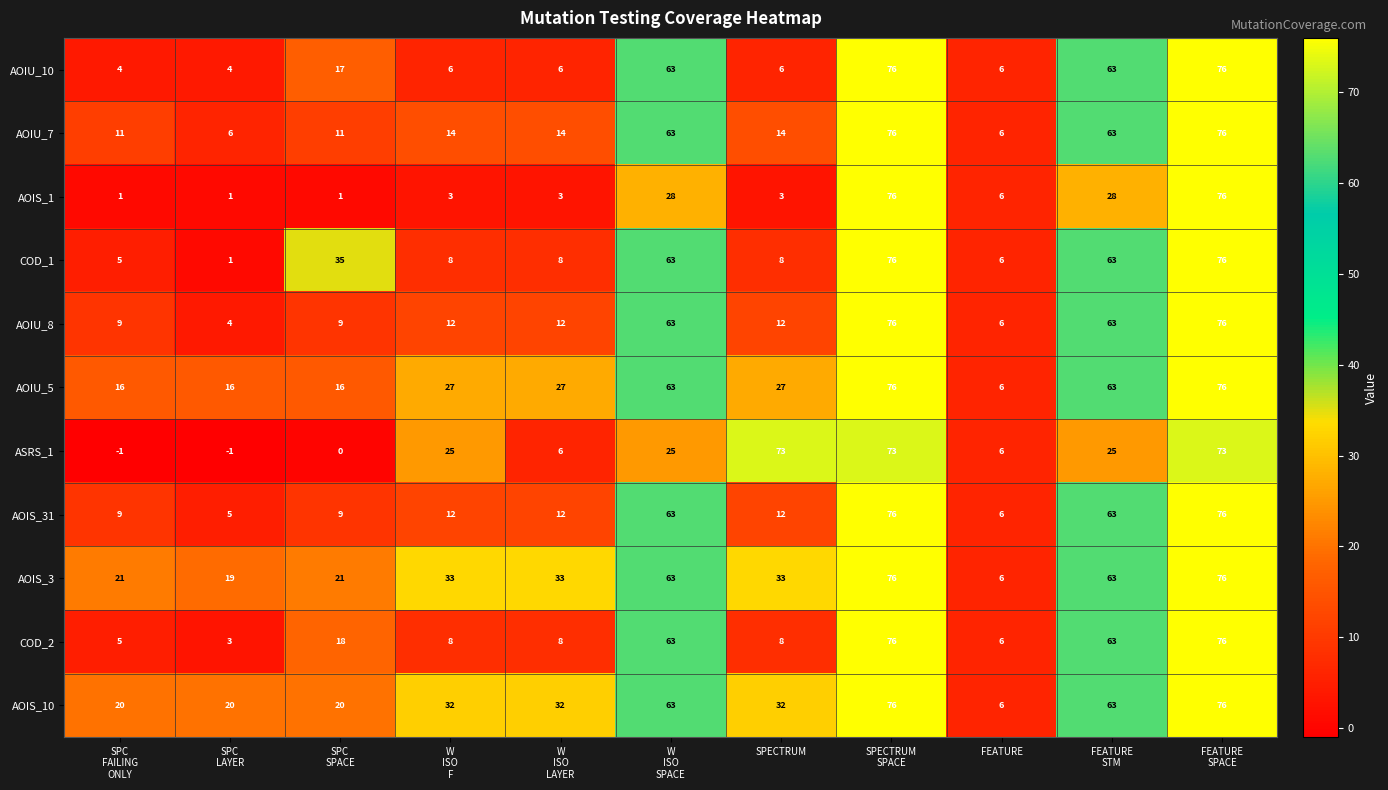

Is it true that AOIU_8 equals 12 at SPECTRUM?

True